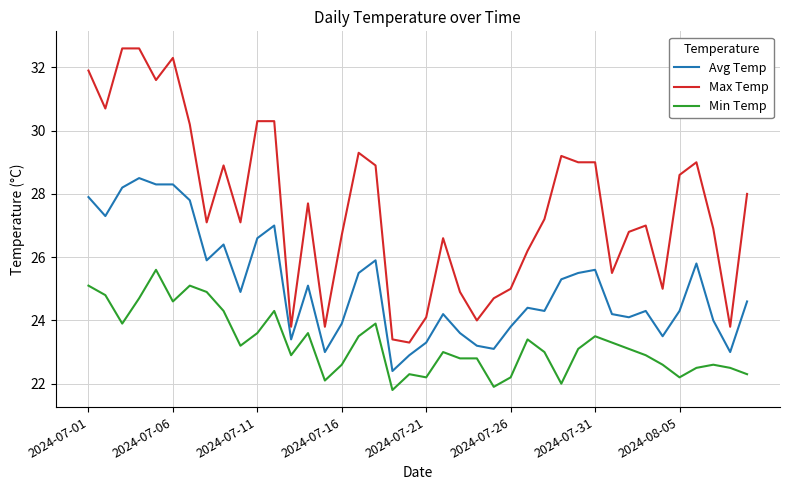

Which series has the largest total across all categories?

Max Temp